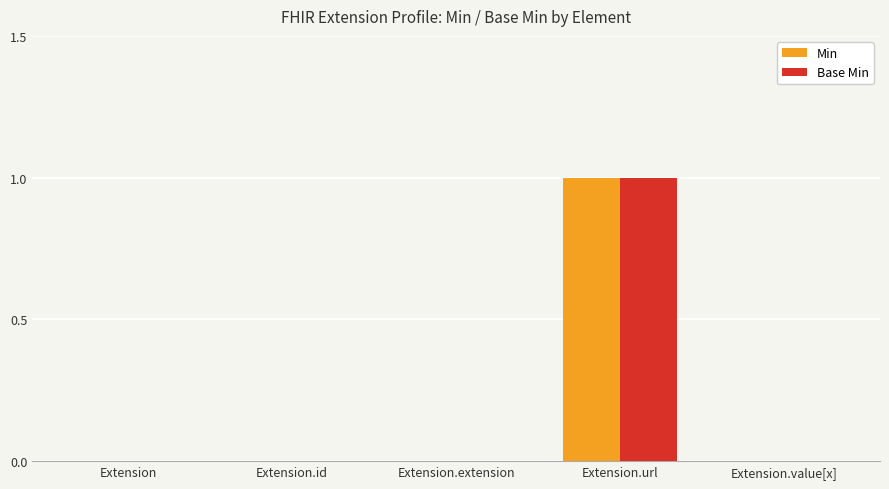

What is the sum of all Base Min values?

1